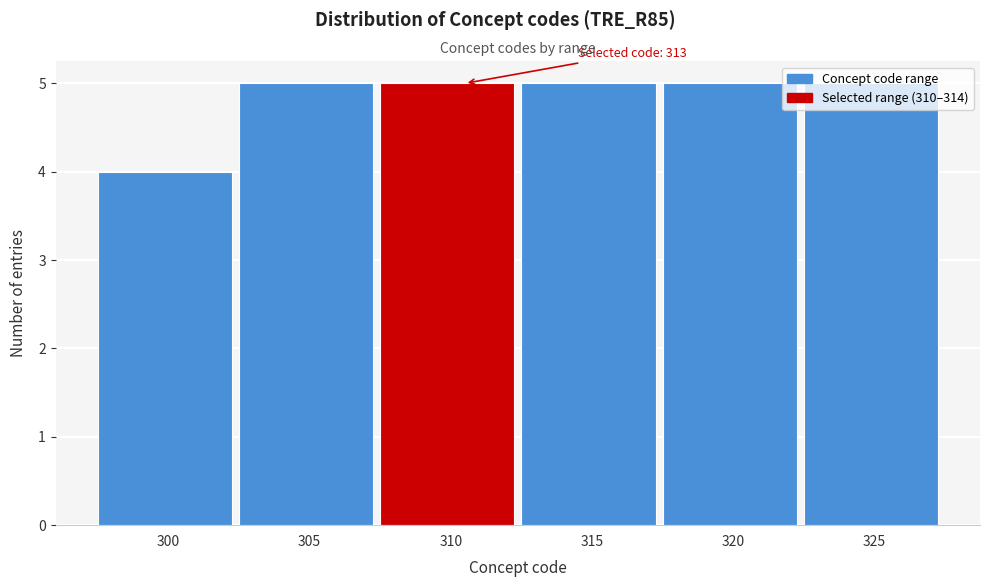

Between 300 and 310, which is larger?

310